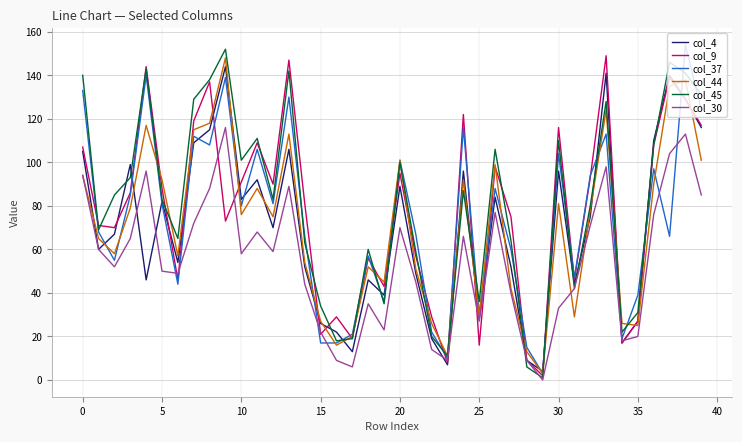

What is the maximum value shown in the chart?

154